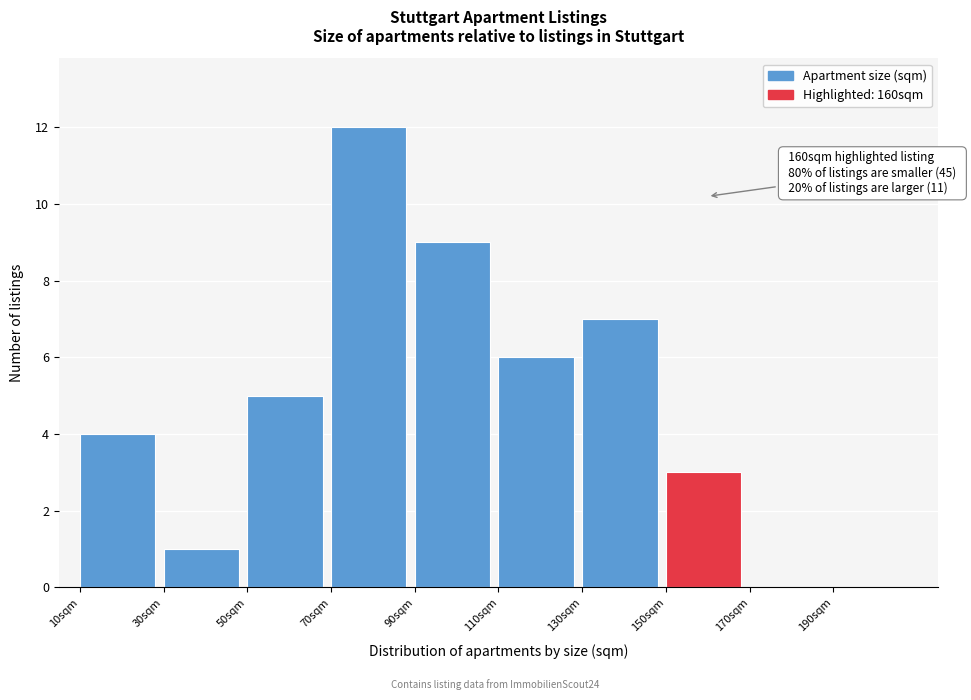

Which range on the x-axis has the tallest bar?

70 to 90